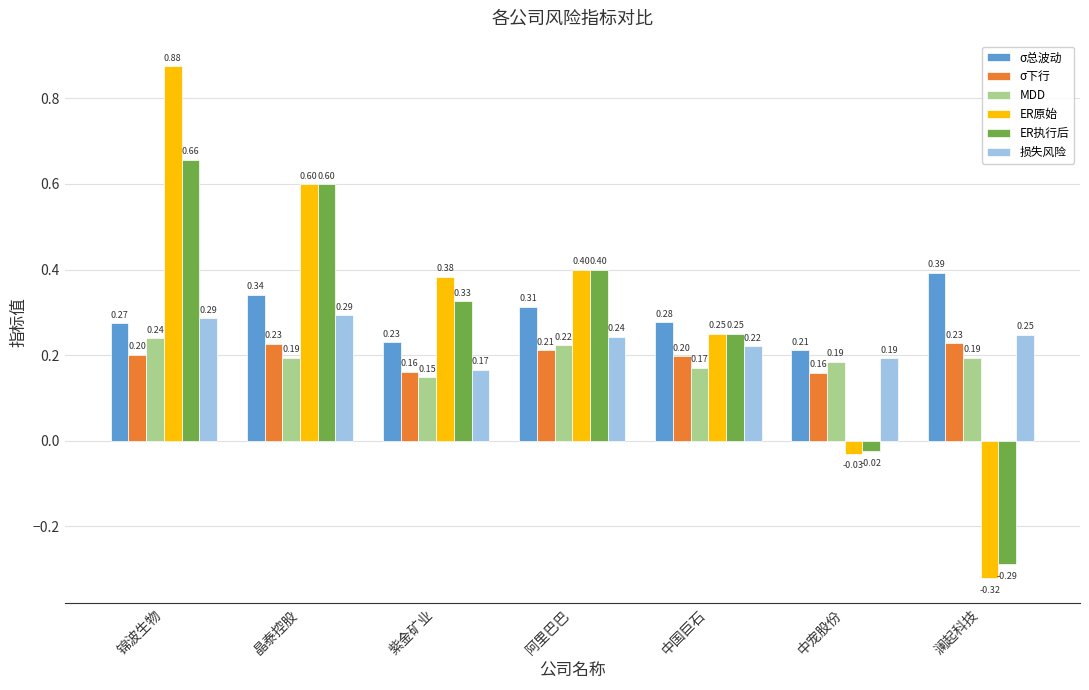

What is the difference between the maximum and minimum values in the ER原始 series?

1.2